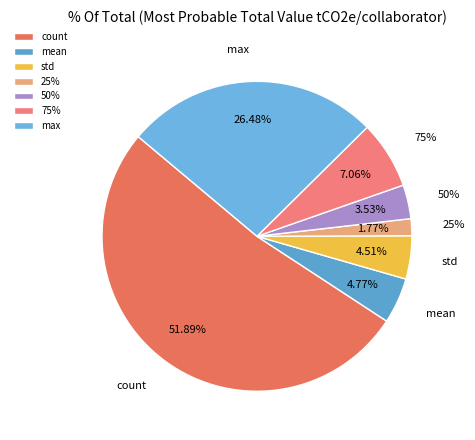

Approximately how many times larger is the value at std compared to 75%?

0.6